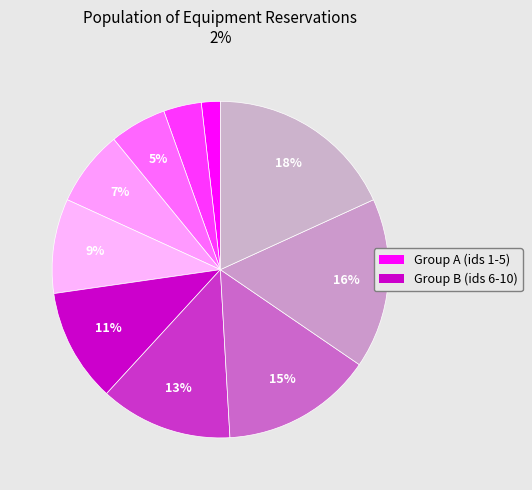

Is there any slice that represents more than half of the pie?

No